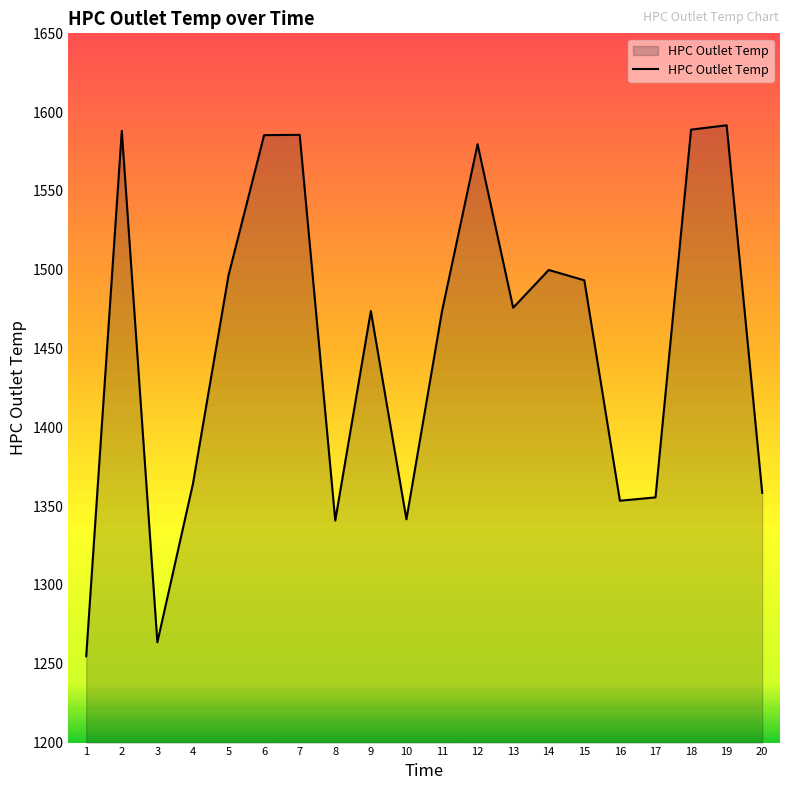

Where is the first local maximum?

2